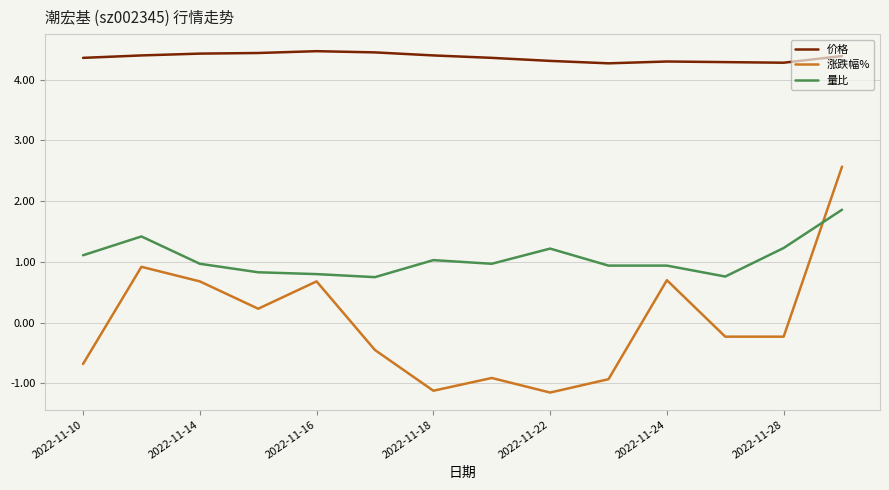

At how many categories does at least one series exceed 1?

14